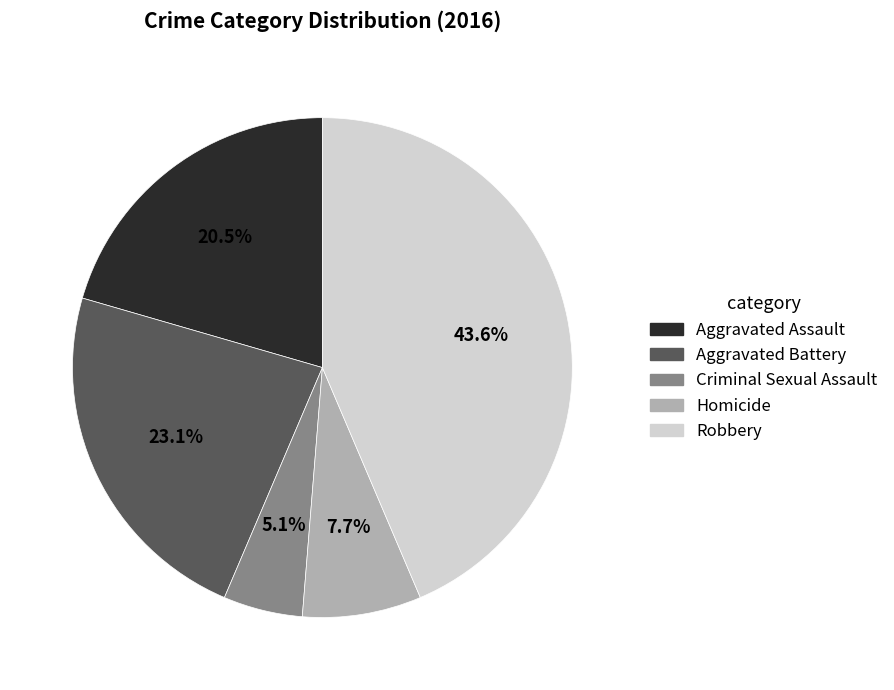

Rank the categories by value from lowest to highest.

Criminal Sexual Assault, Homicide, Aggravated Assault, Aggravated Battery, Robbery